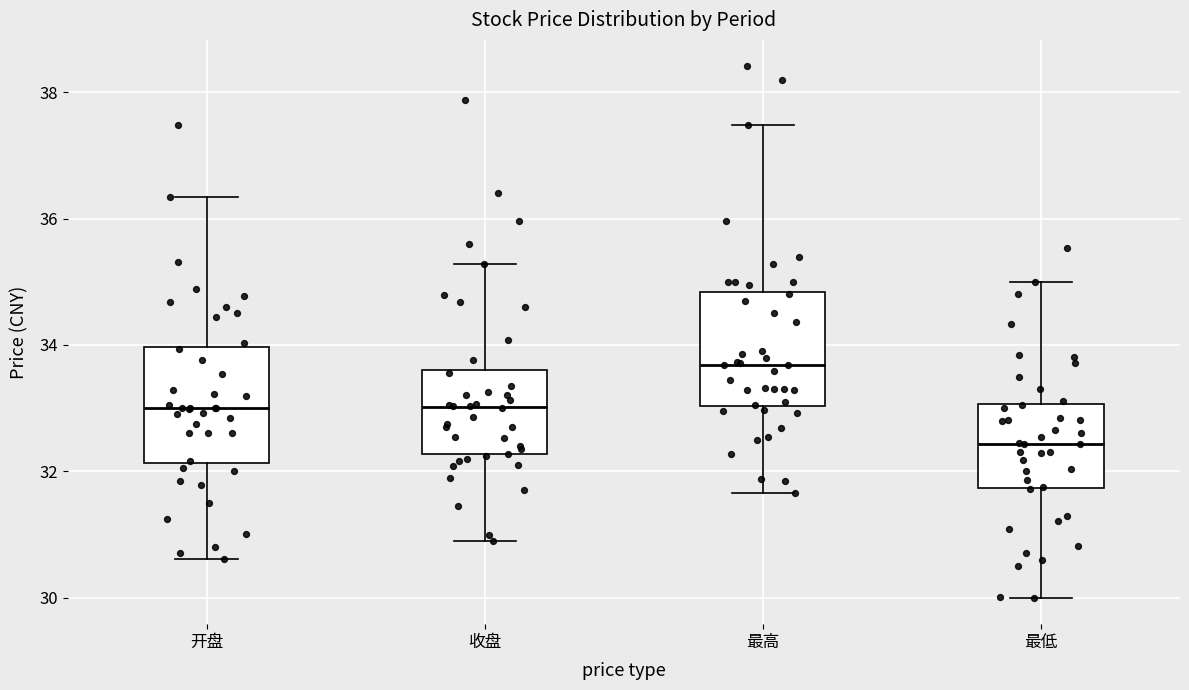

Reading left to right, transcribe this box plot: for each box, give where its median line is, the range the box spans, and where its two whiskers end, as read against the y-axis. The values are not printed on the chart, so give them approximately, as read against the axis.

开盘: median 33.0, box 32.2 to 34.0, whiskers 30.6 to 36.4
收盘: median 33.0, box 32.2 to 33.6, whiskers 31.0 to 35.2
最高: median 33.6, box 33.0 to 34.8, whiskers 31.6 to 37.4
最低: median 32.4, box 31.8 to 33.0, whiskers 30.0 to 35.0